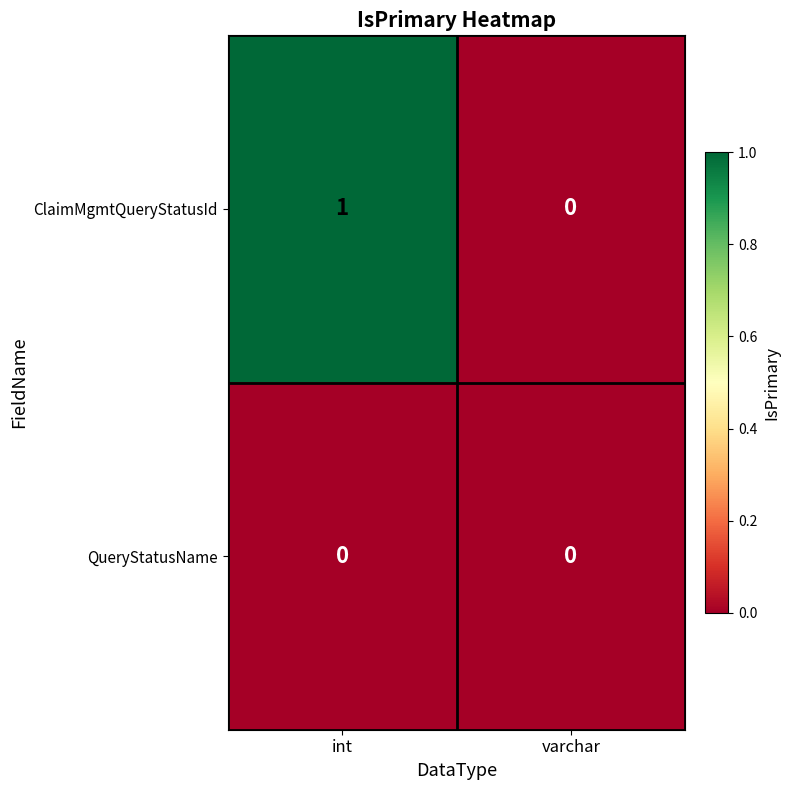

List the labels in order of ClaimMgmtQueryStatusId value, smallest first.

varchar, int